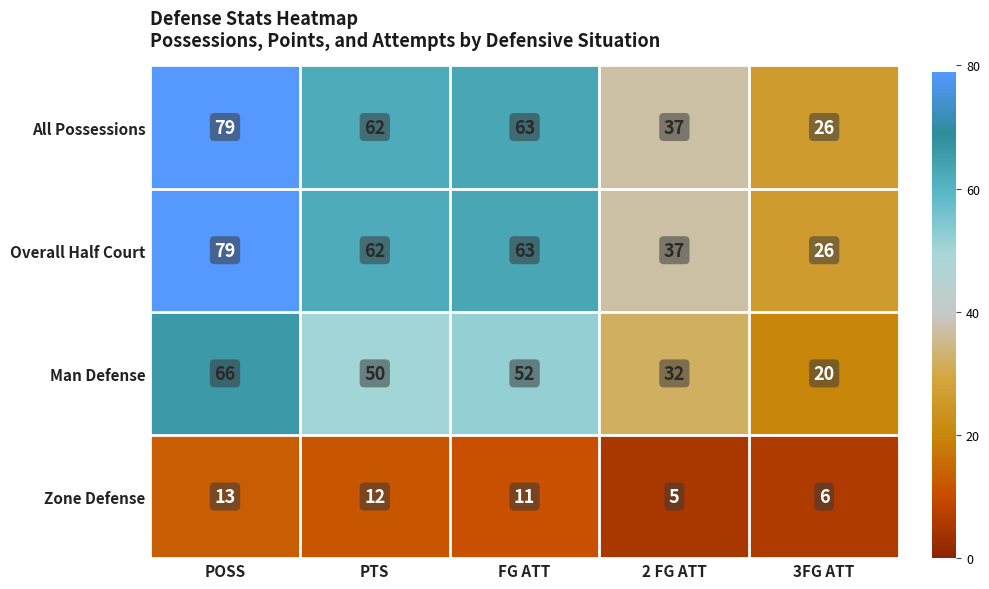

Where does the All Possessions series first go above 62?

POSS